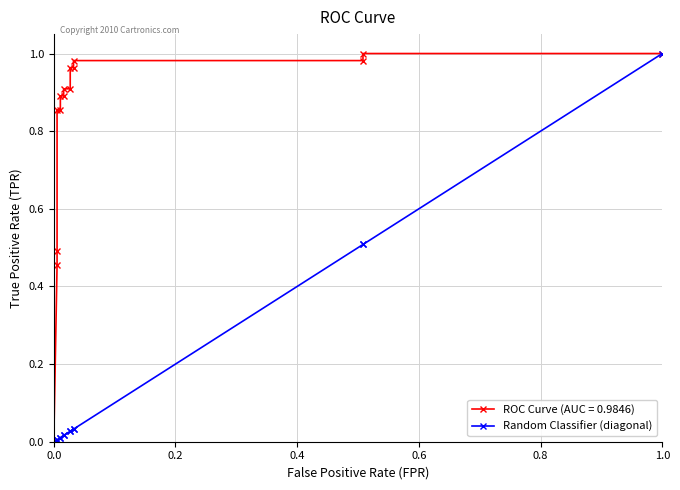

Does the chart have visible grid lines?

Yes